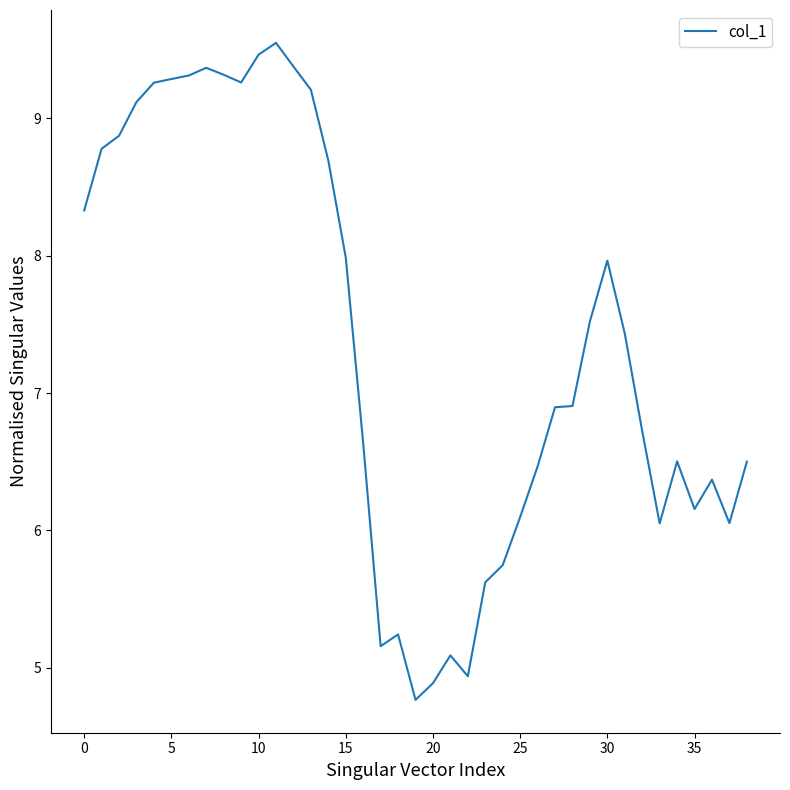

What is the smallest value displayed?

4.8